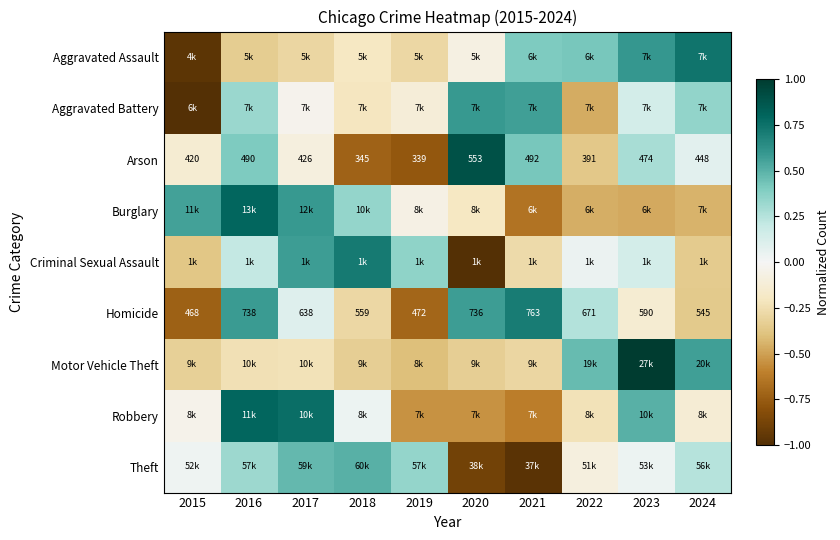

How many values in Criminal Sexual Assault are below zero?

4